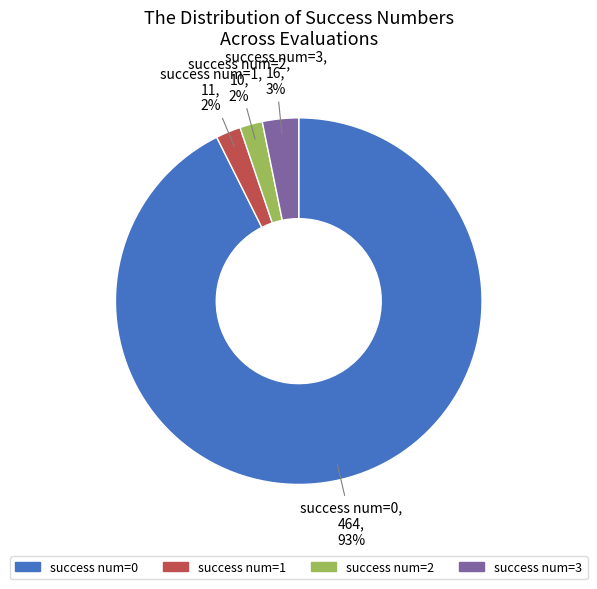

To the nearest percent, what portion does success num=3 represent?

3%